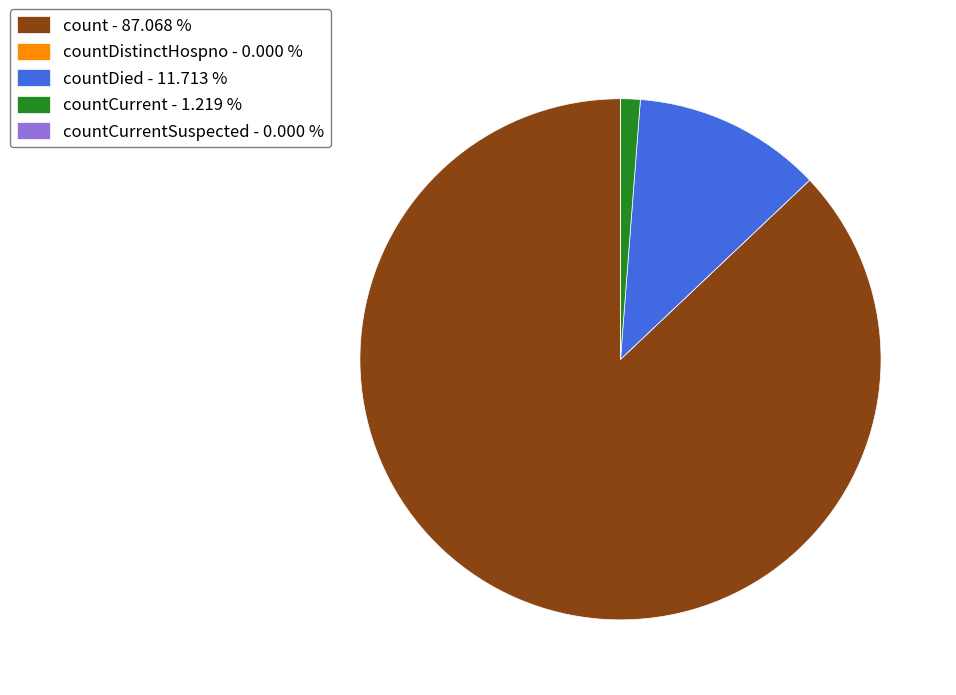

Is the sum of countDied - 11.713 % and count - 87.068 % greater than half?

Yes